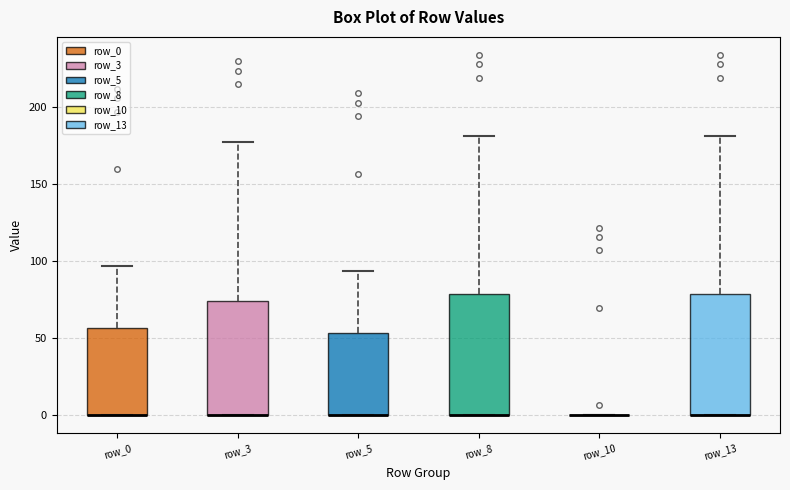

Reading left to right, transcribe this box plot: for each box, give where its median line is, the range the box spans, and where its two whiskers end, as read against the y-axis. The values are not printed on the chart, so give them approximately, as read against the axis.

row_0: median 0 (drawn on the box's lower edge), box 0 to 55, whiskers 0 to 95
row_3: median 0 (drawn on the box's lower edge), box 0 to 75, whiskers 0 to 175
row_5: median 0 (drawn on the box's lower edge), box 0 to 55, whiskers 0 to 95
row_8: median 0 (drawn on the box's lower edge), box 0 to 80, whiskers 0 to 180
row_10: box collapsed to a line at 0, whiskers 0 to 0
row_13: median 0 (drawn on the box's lower edge), box 0 to 80, whiskers 0 to 180